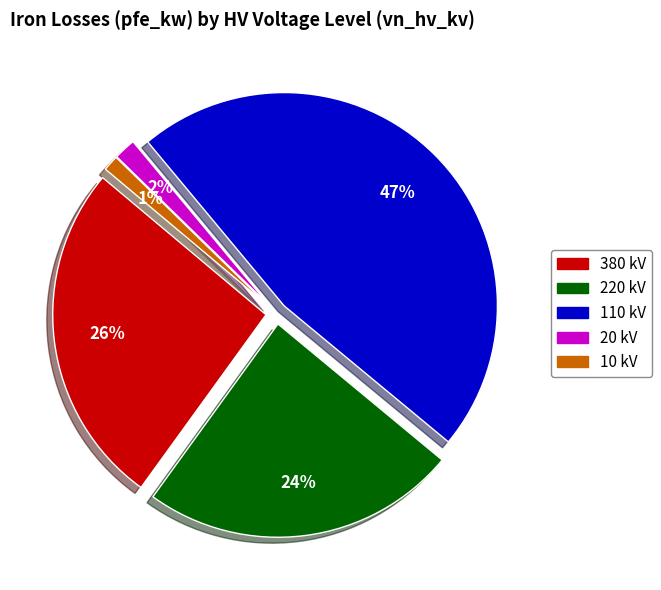

Is there a majority slice in this chart?

No